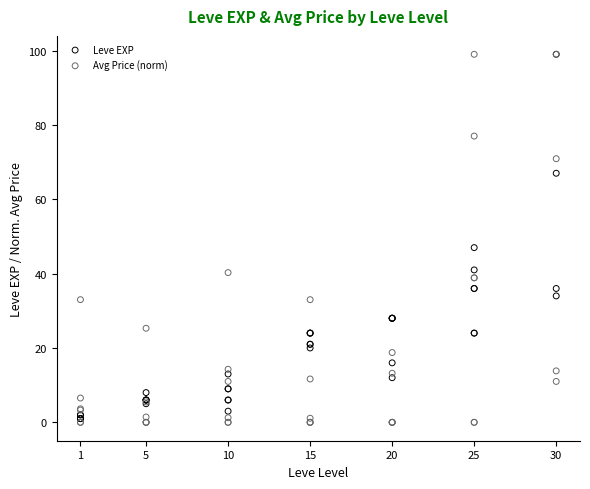

In the Leve EXP series, what Y value is closest to 50?

47.0